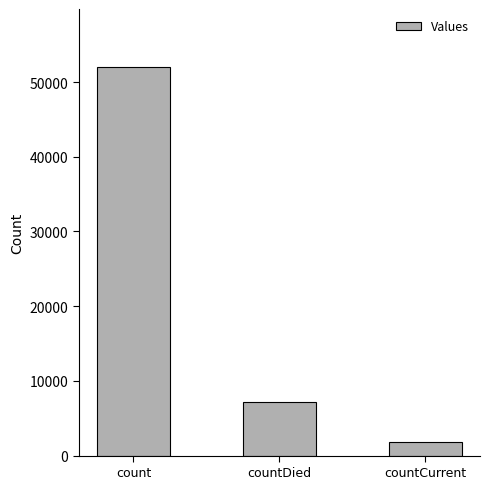

What is the label of the 2nd bar from the left?

countDied